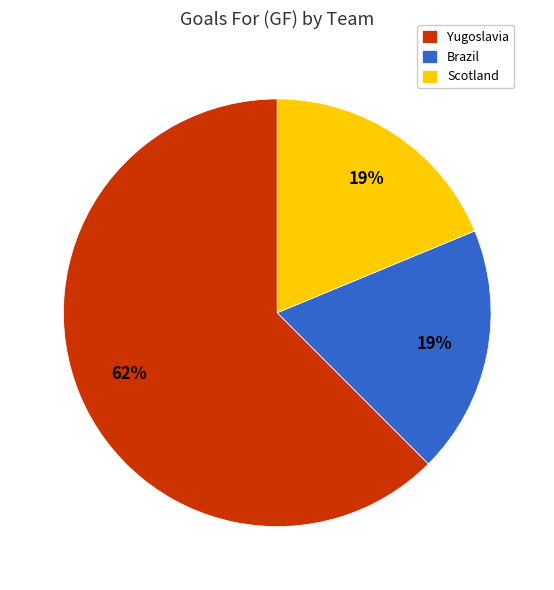

Does Yugoslavia account for over 50% of the chart?

Yes